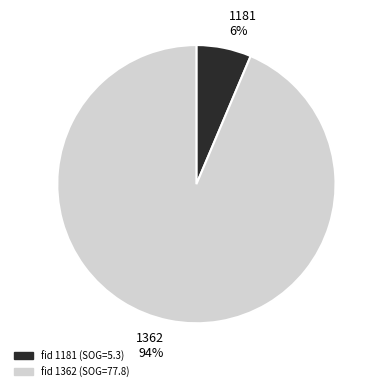

Does 1181 represent more than half of the total?

No